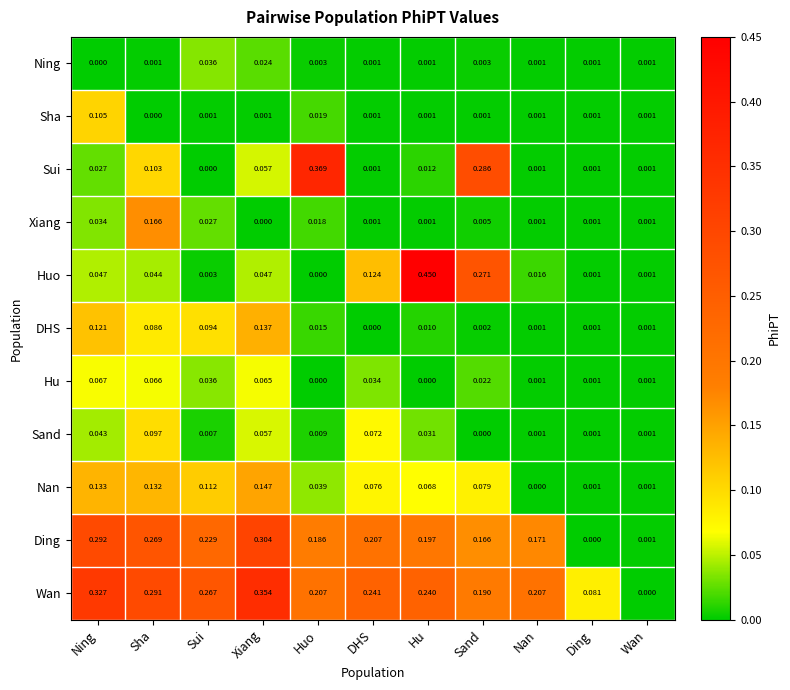

Which category has the highest value in the Ning series?

Sui